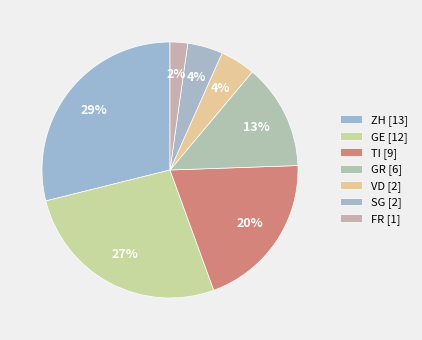

To the nearest percent, what is the difference between the largest and smallest slice percentages?

27%